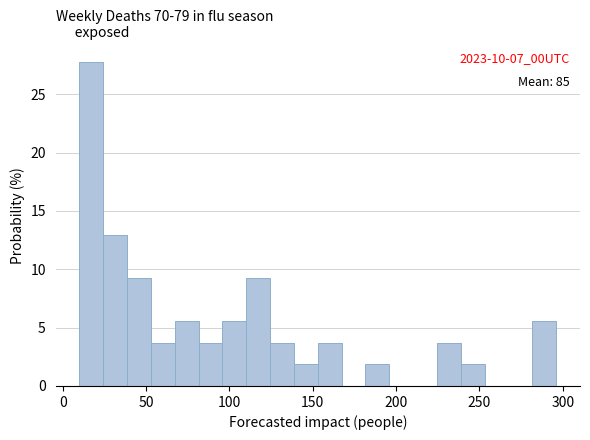

Read against the x-axis, roughly where is the centre of the tallest bar?

15